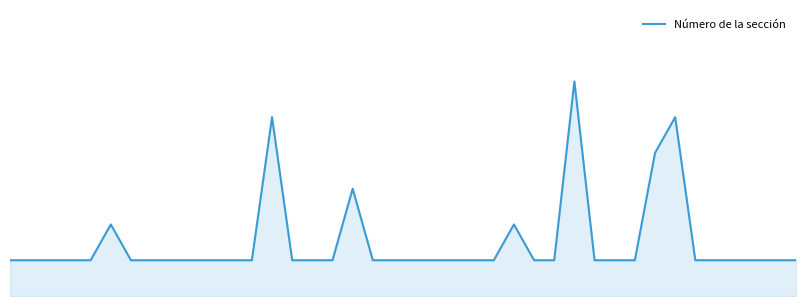

Does the chart display data point markers on the line(s)?

No